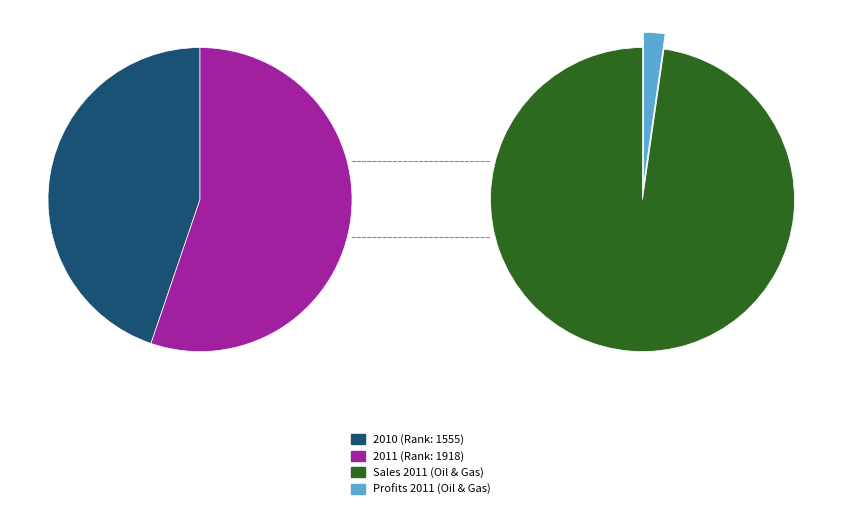

To the nearest percent, what percentage of the pie is 2010?

45%